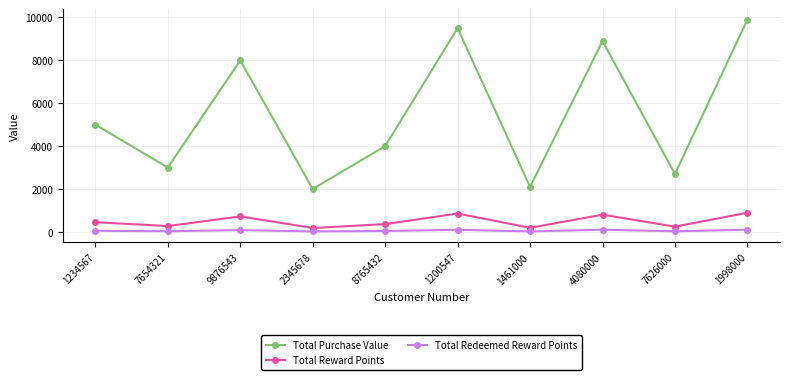

Which series has the widest spread of values?

Total Purchase Value